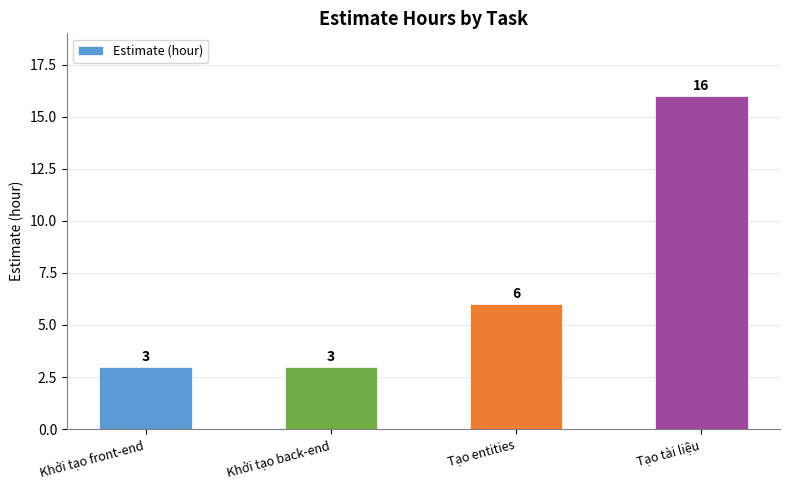

Approximately how many times larger is the value at Khởi tạo front-end compared to Tạo entities?

0.5